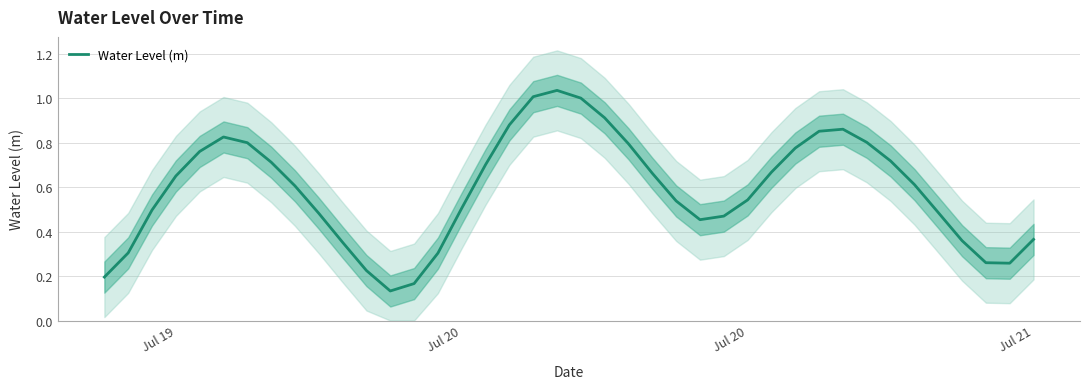

How many interior local peaks (higher than both neighbors) does the data have?

3